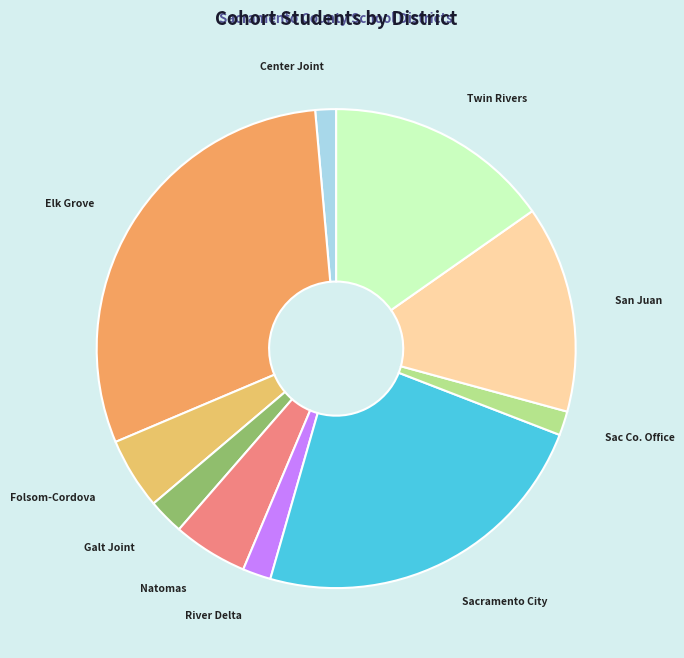

Do Center Joint and Twin Rivers together represent more than half of the pie?

No